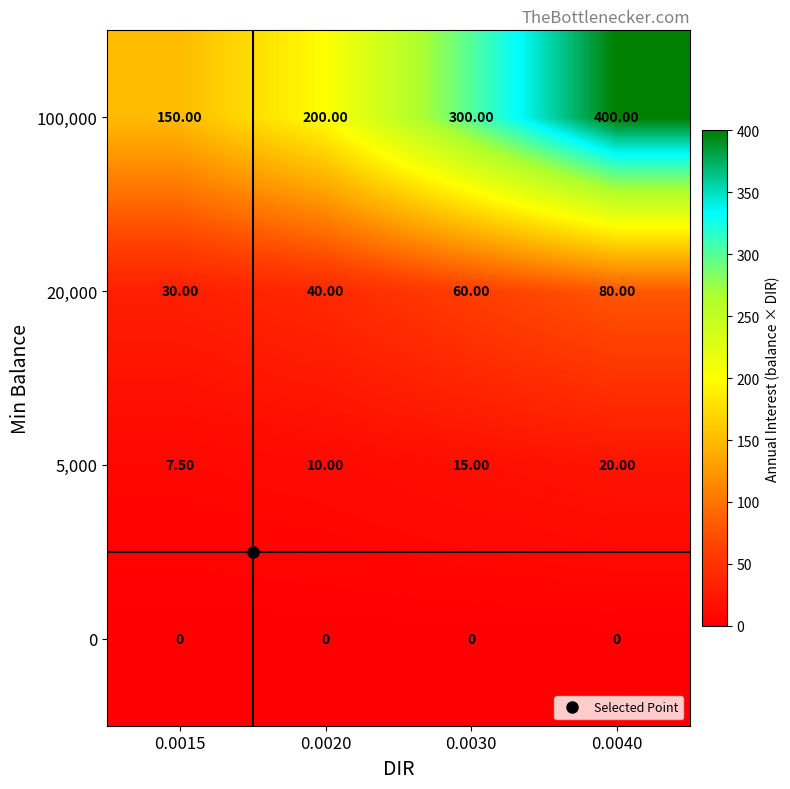

What is the difference between the 100,000 values at 0.0015 and 0.0030?

150.0